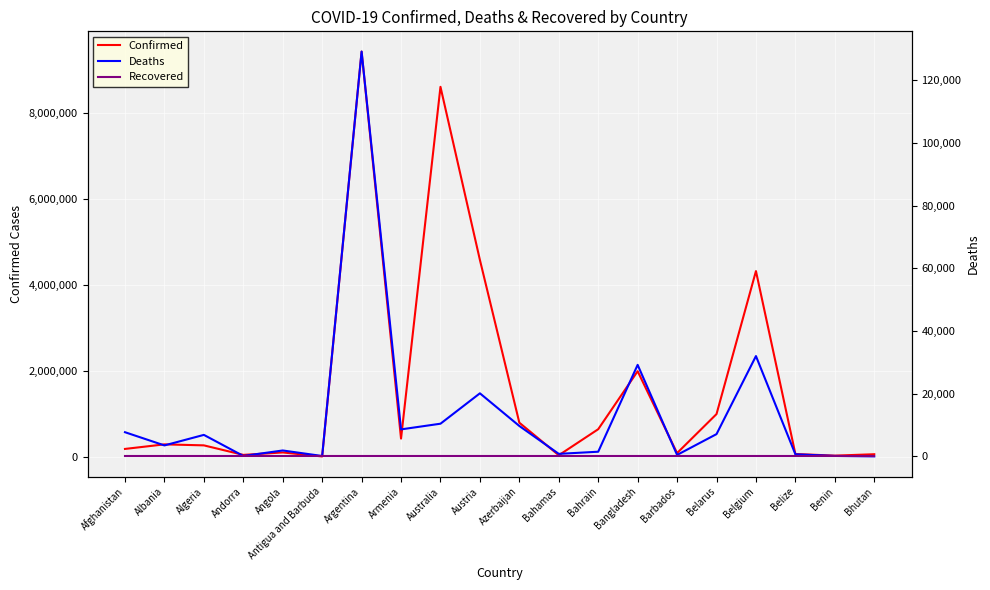

List the series in order of their peak value, highest first.

Confirmed, Deaths, Recovered